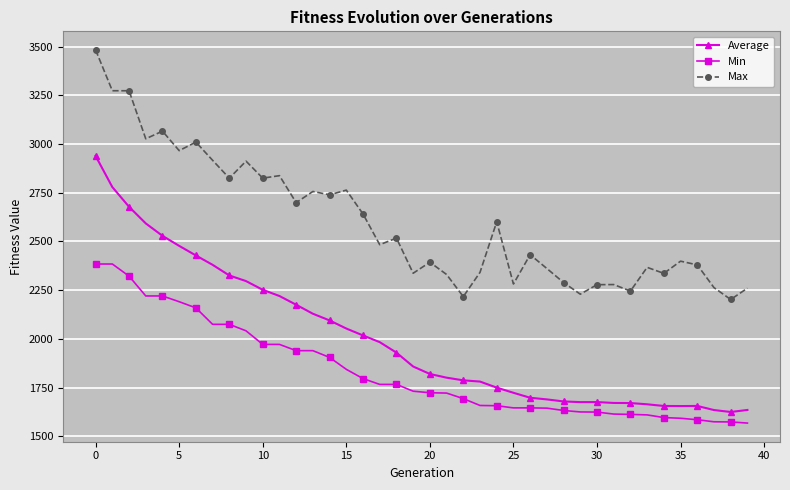

List the series in order of their overall mean, highest first.

Max, Average, Min